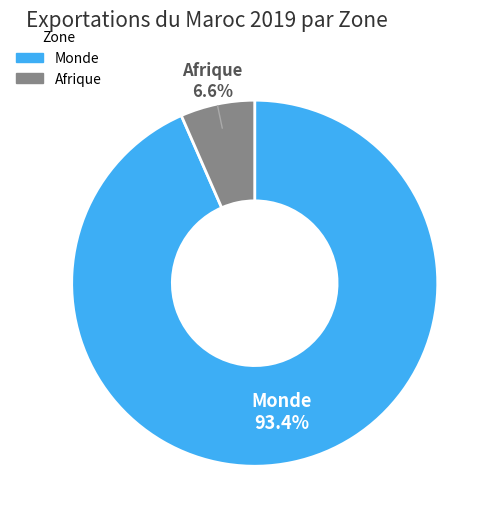

Rank the categories by value from highest to lowest.

Monde, Afrique